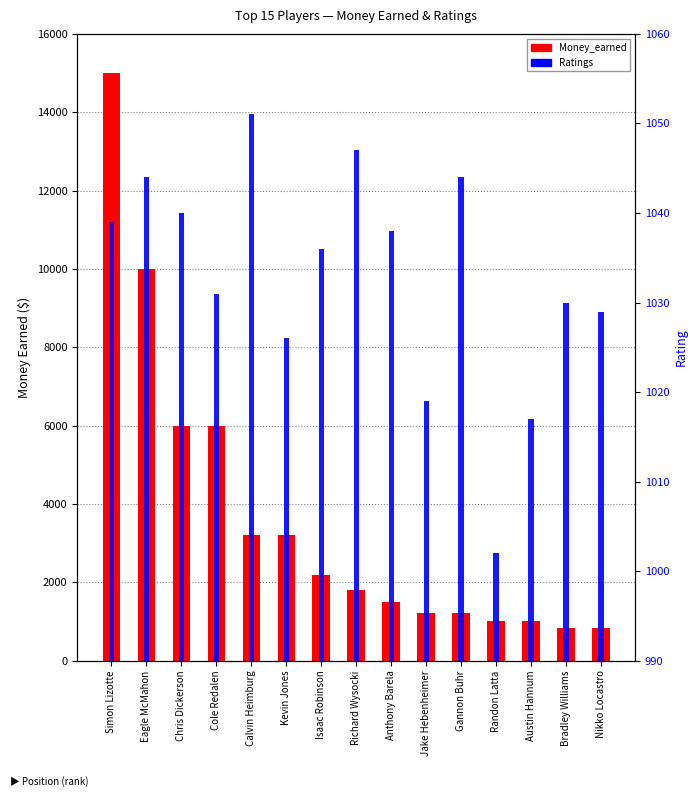

Are the bars horizontal?

No